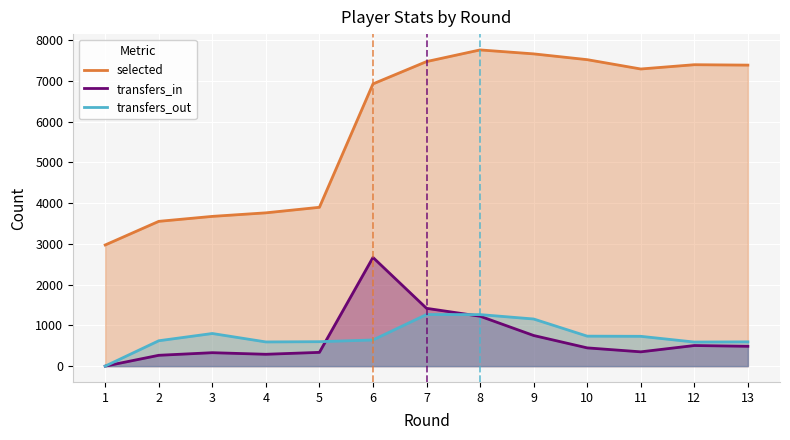

Which category has the highest value across all series?

8